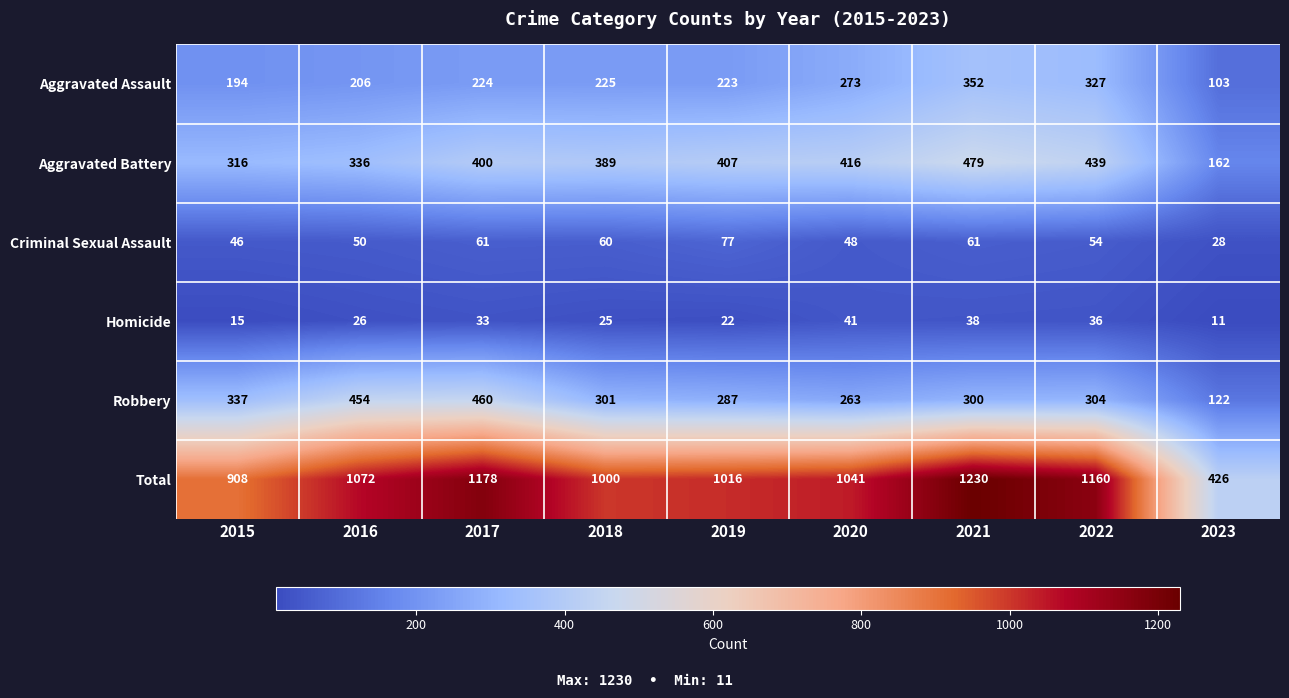

Which series changed the most between 2015 and 2017?

Total